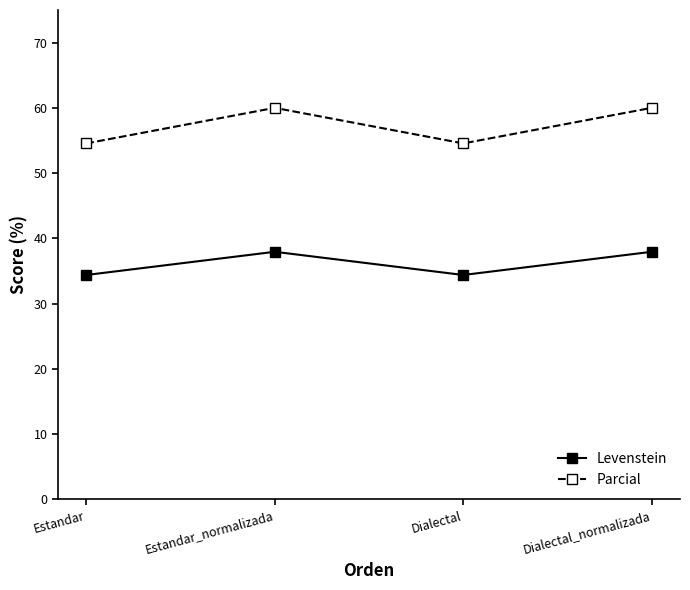

What is the value of the Parcial point at the 2nd from the left?

60.0